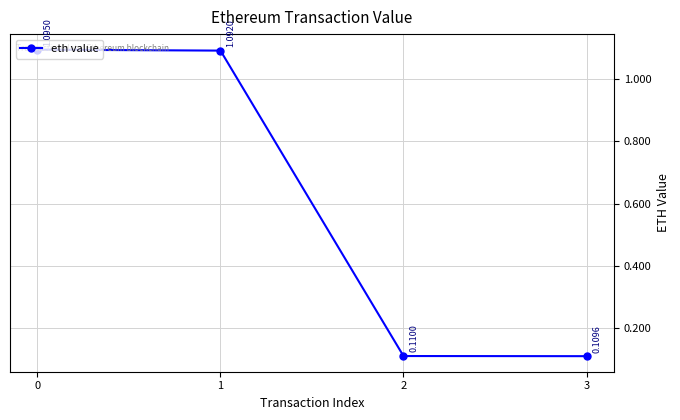

At which label is the value closest to 0?

3